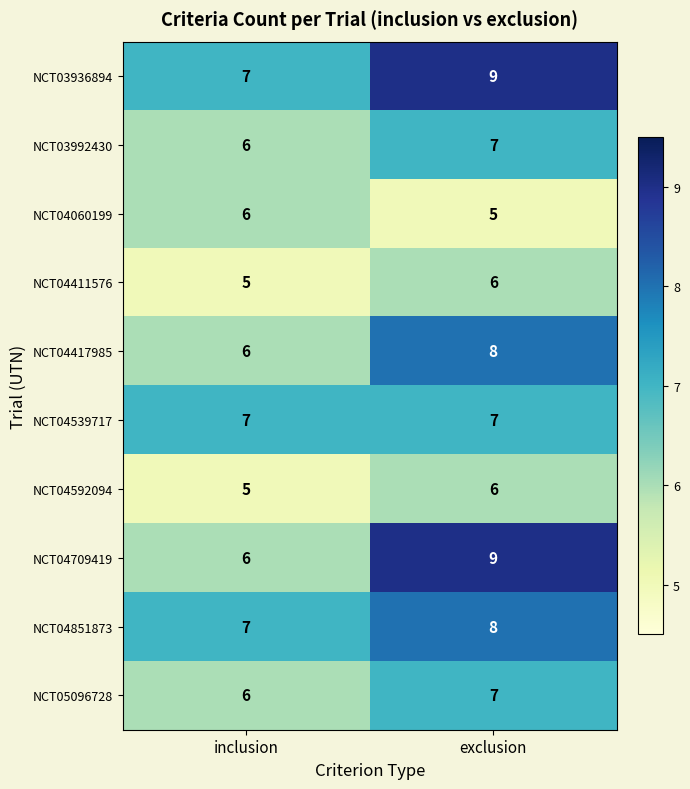

Which series has the largest total across all categories?

NCT03936894